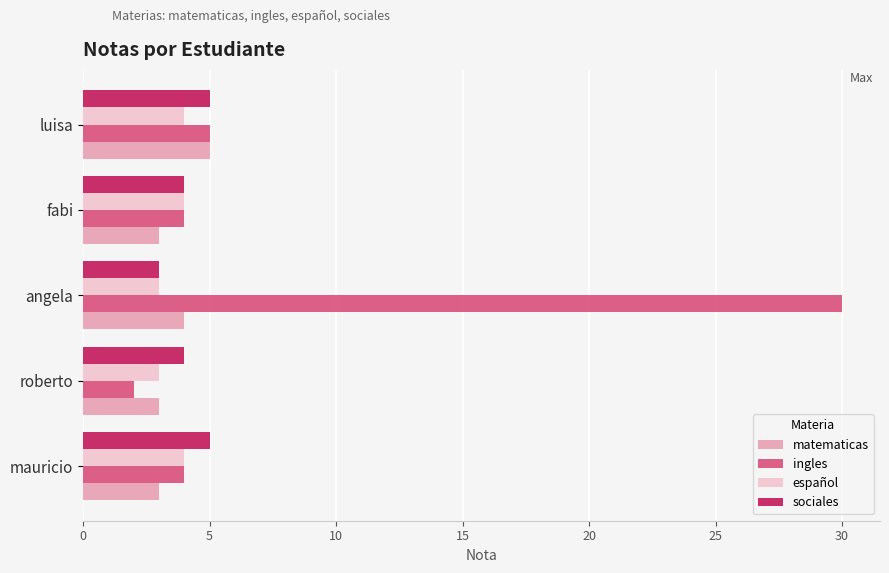

What is the maximum value for ingles?

30